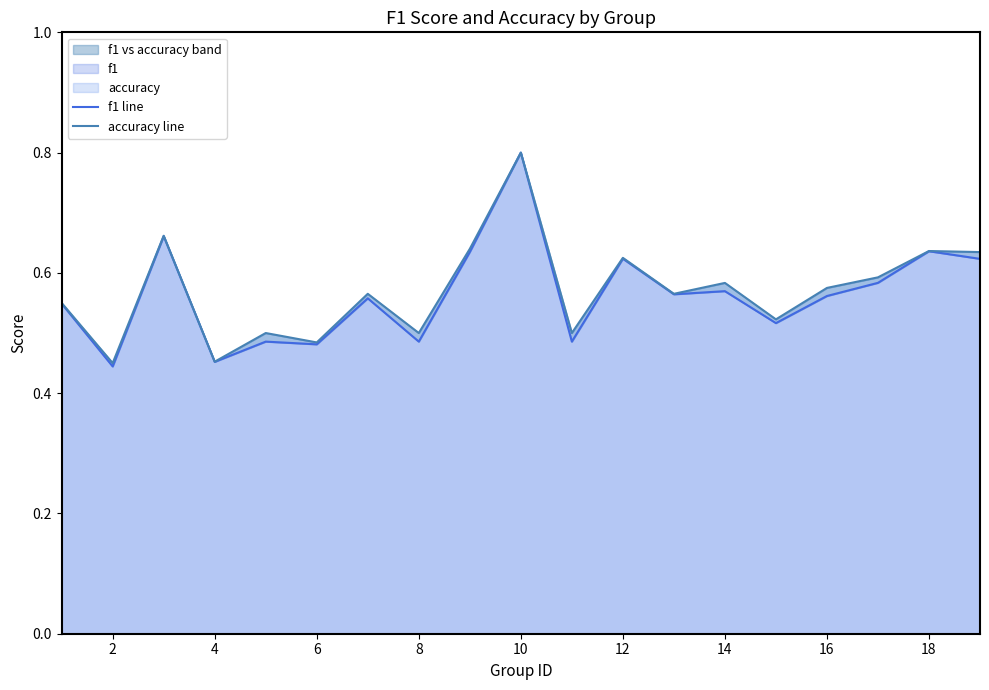

What is the greatest value displayed?

0.8